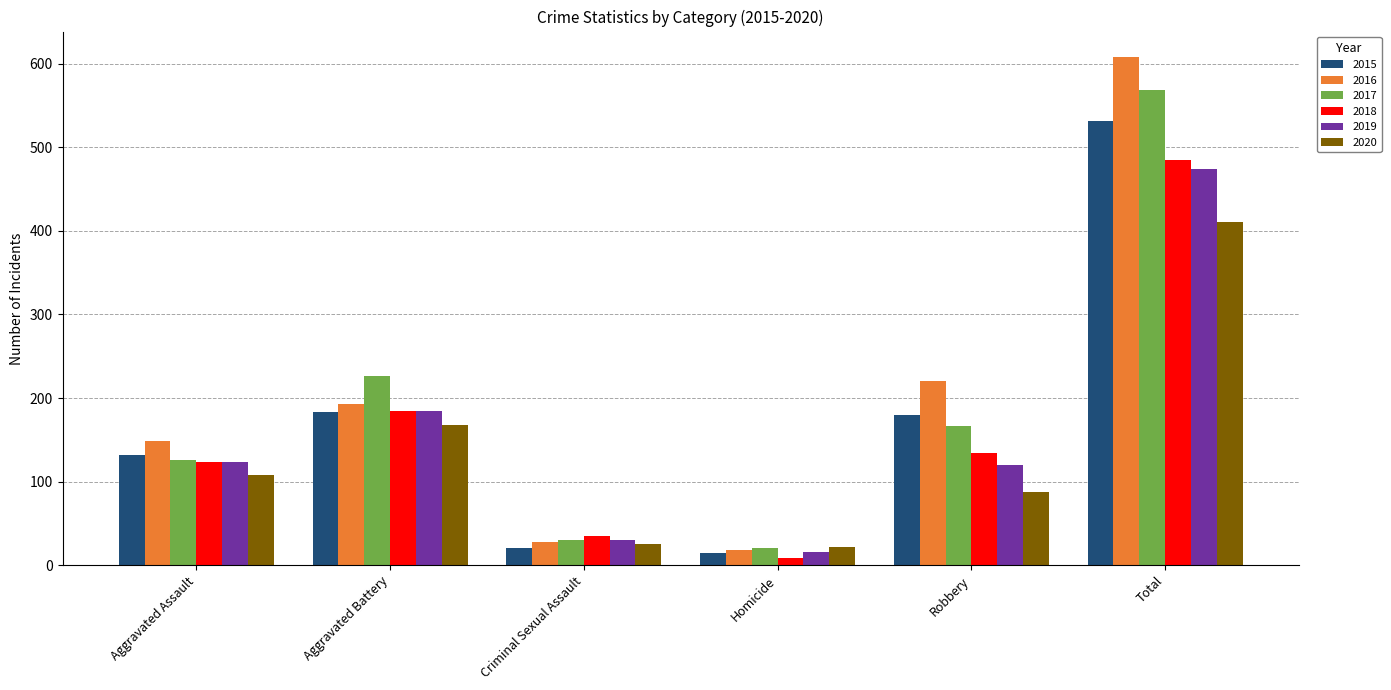

What value does the 2016 series have at Aggravated Assault, to the nearest 100?

100